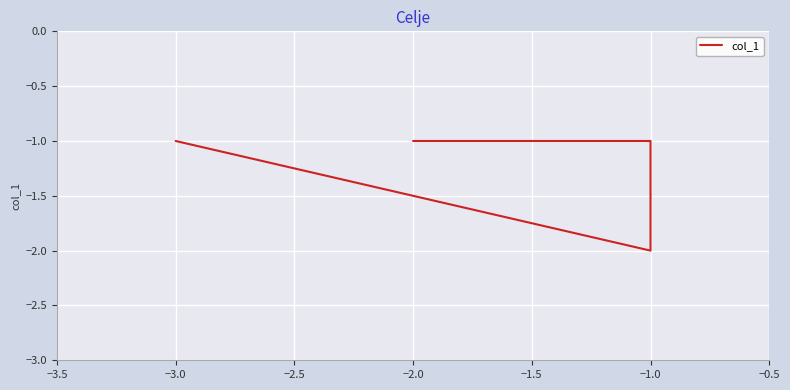

True or false: the data shows -3 at −1.0.

False